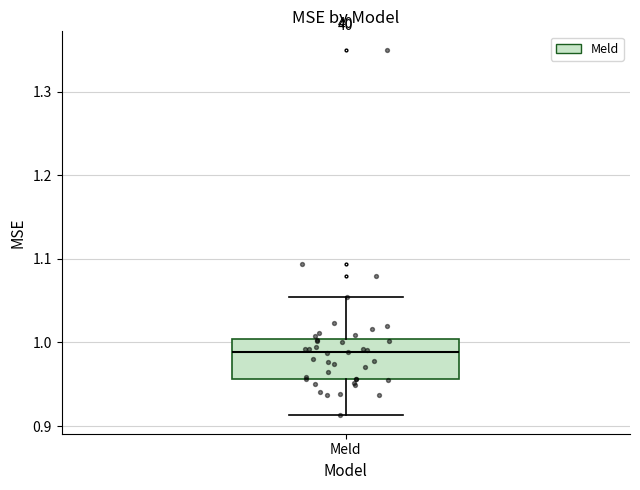

Transcribe this box plot: give where the median line is, the range the box spans, and where the two whiskers end, as read against the y-axis. The values are not printed on the chart, so give them approximately, as read against the axis.

median 0.99, box 0.96 to 1.00, whiskers 0.91 to 1.05